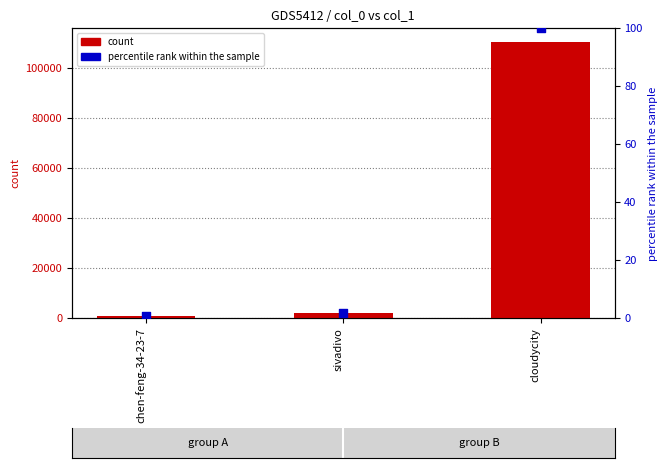

Which series contains the lowest Y value?

% rank within sample